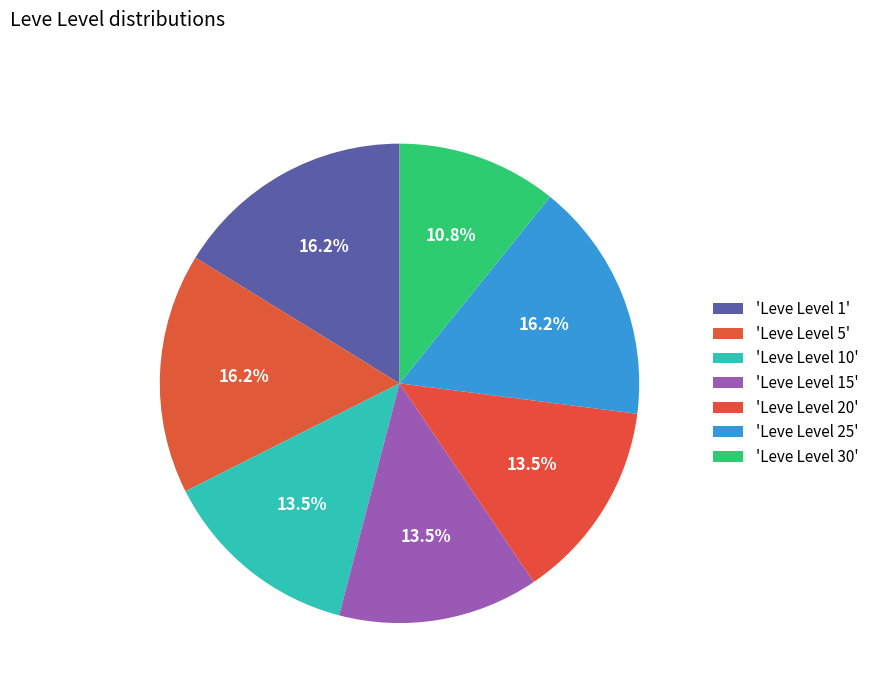

Count the number of slices in the pie.

7